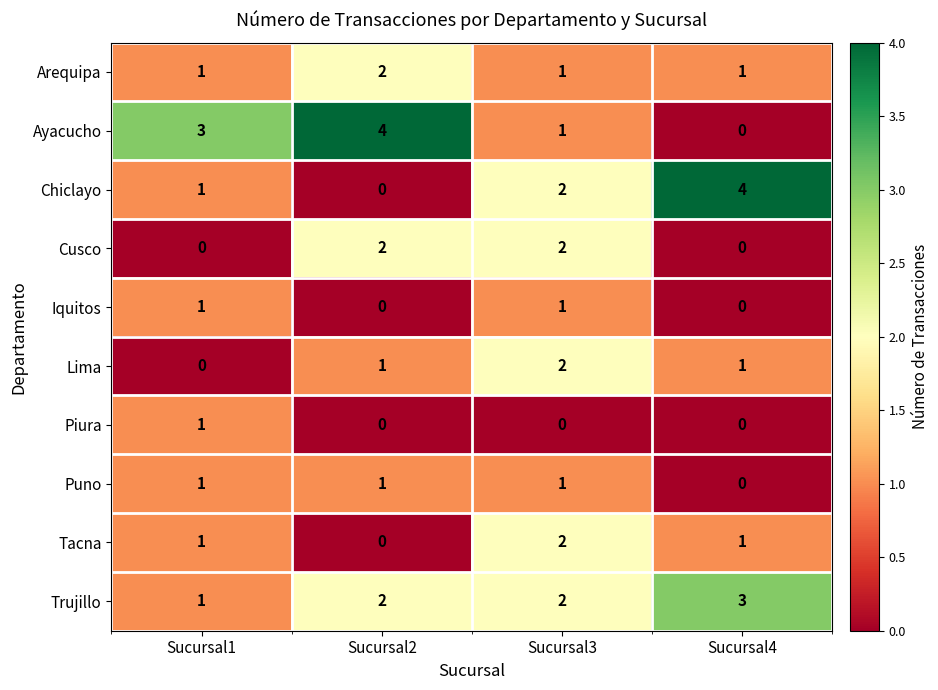

At which label does Ayacucho reach its peak?

Sucursal2